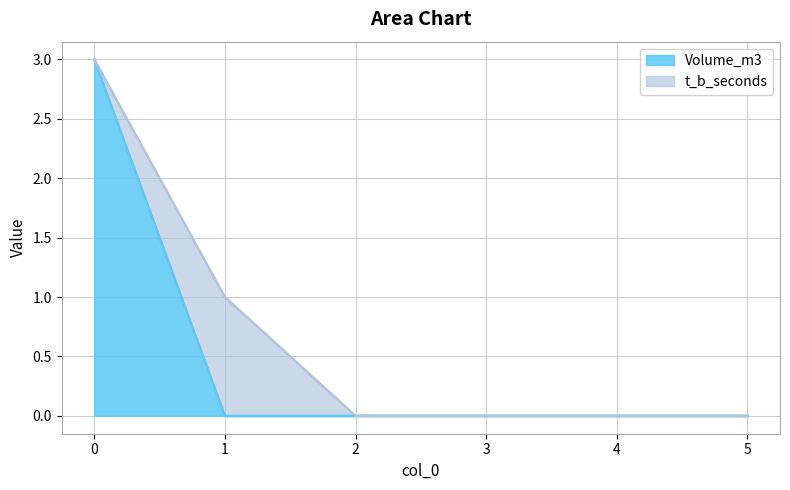

Count the Volume_m3_line values in the range 0 to 1.

5